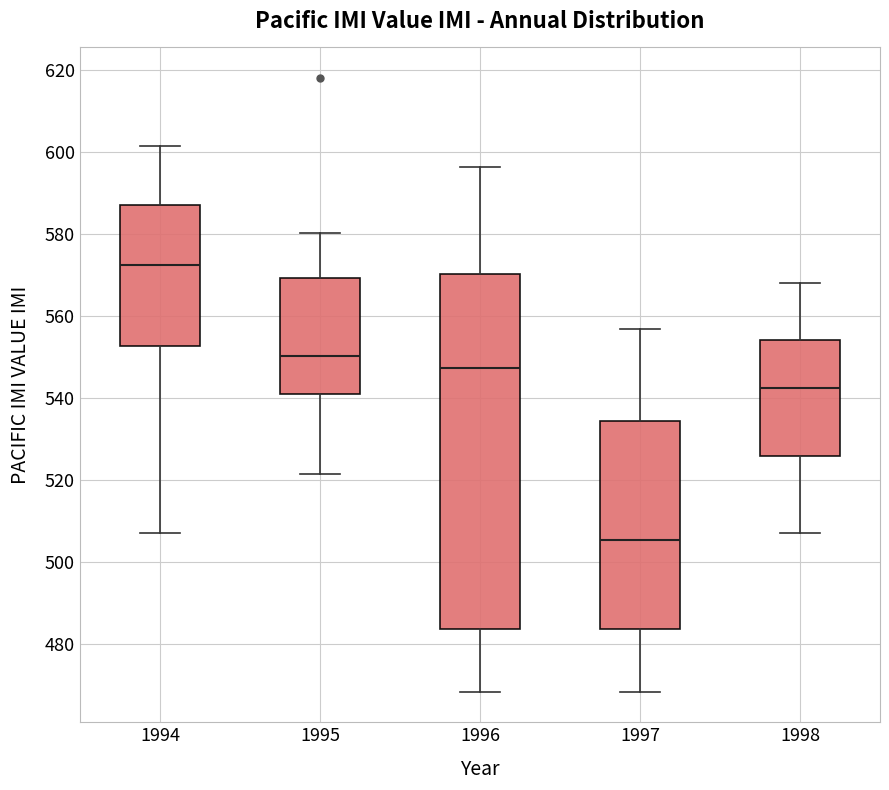

Reading left to right, transcribe this box plot: for each box, give where its median line is, the range the box spans, and where its two whiskers end, as read against the y-axis. The values are not printed on the chart, so give them approximately, as read against the axis.

1994: median 572, box 552 to 588, whiskers 508 to 602
1995: median 550, box 540 to 570, whiskers 522 to 580
1996: median 548, box 484 to 570, whiskers 468 to 596
1997: median 506, box 484 to 534, whiskers 468 to 556
1998: median 542, box 526 to 554, whiskers 508 to 568